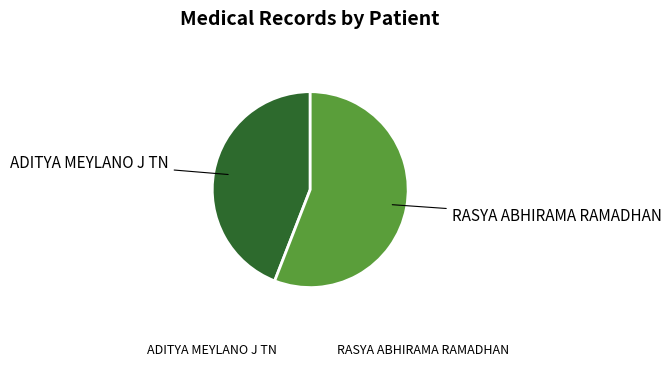

Combined, do RASYA ABHIRAMA RAMADHAN and ADITYA MEYLANO J TN account for over 50%?

Yes